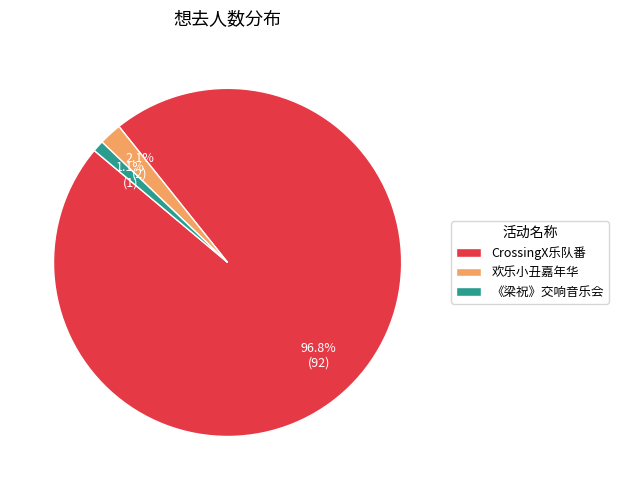

How much of the chart is everything except 欢乐小丑嘉年华?

97.9%